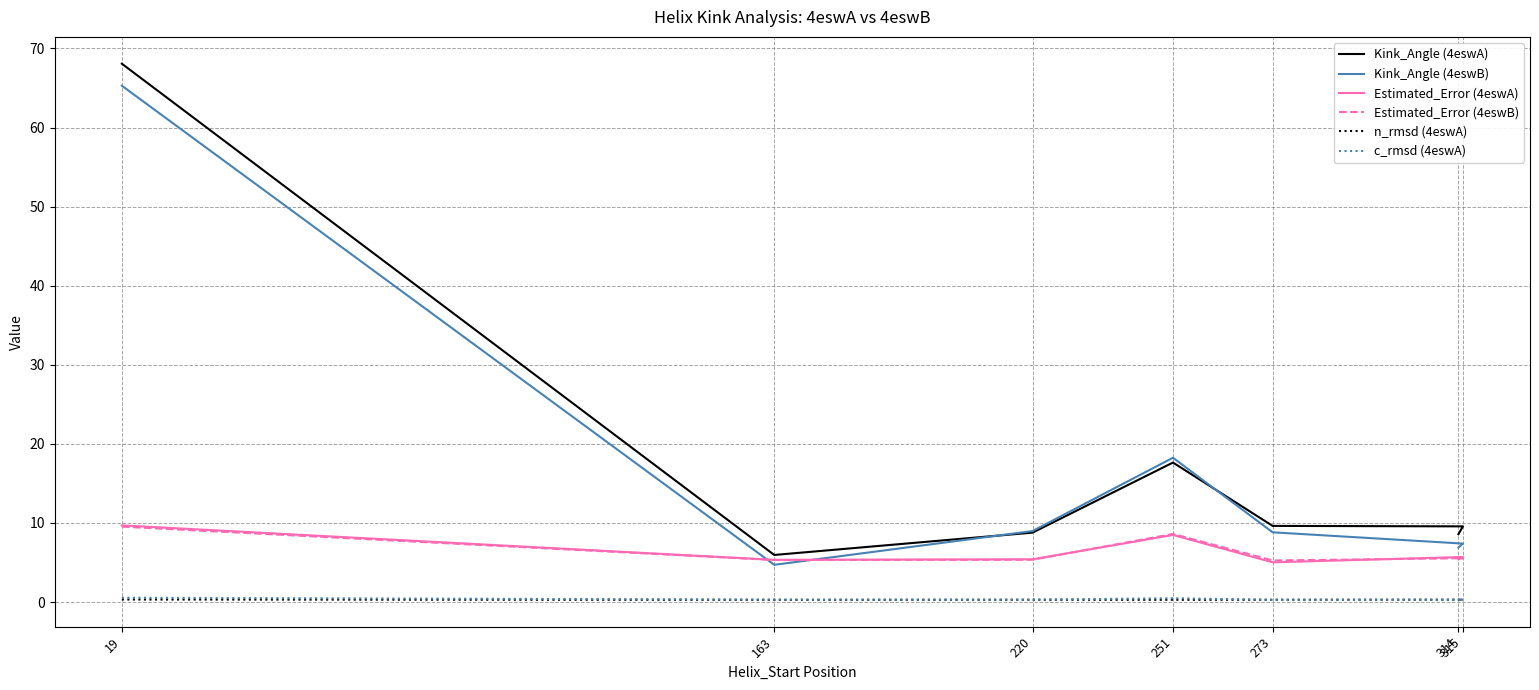

What is the maximum value for Kink_Angle (4eswA)?

68.1